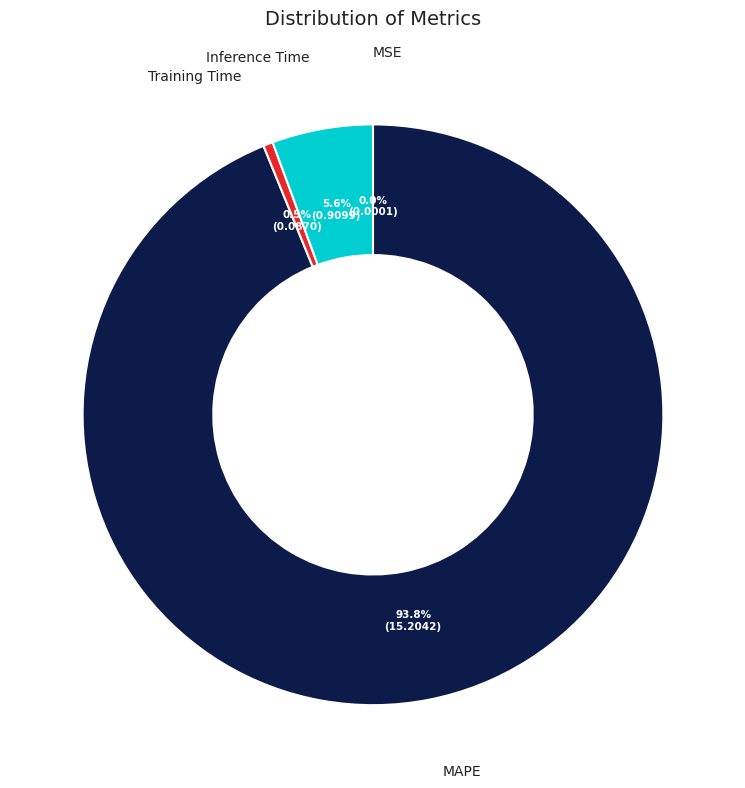

Is there any slice that represents more than half of the pie?

Yes